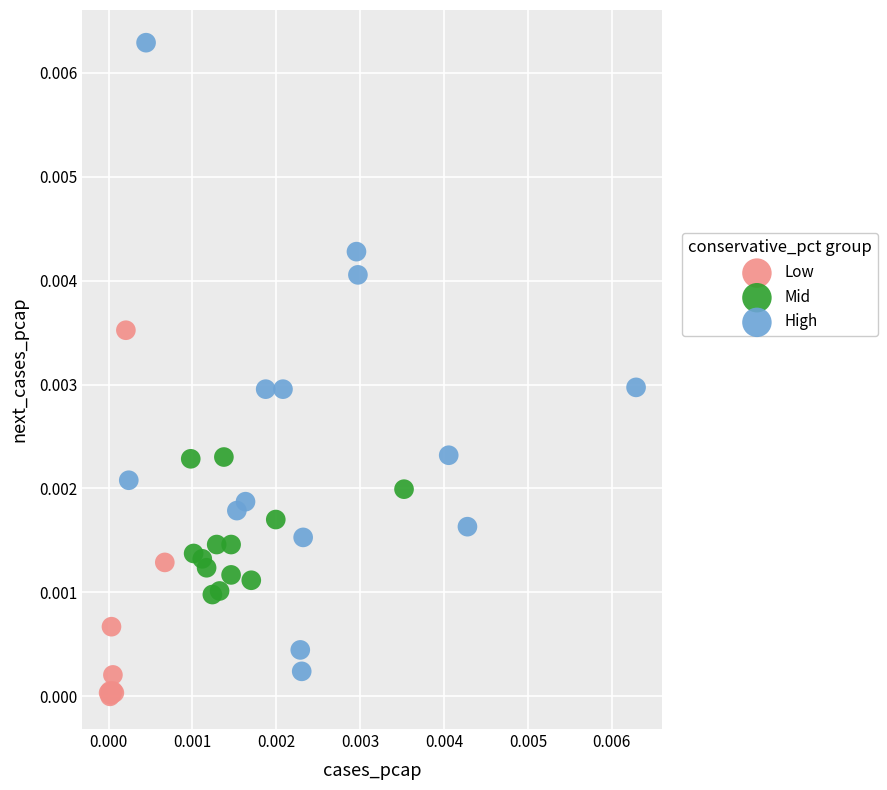

Which series reaches the maximum Y coordinate?

High